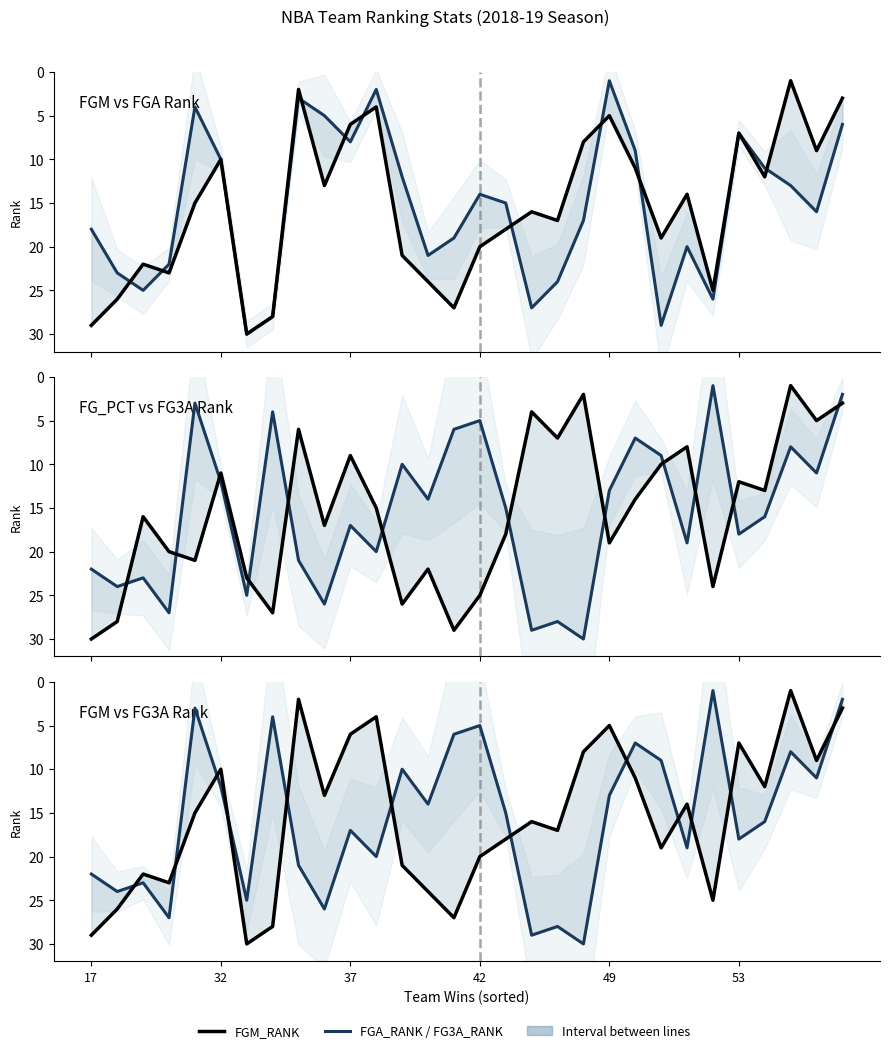

Where does the FGM_RANK series first go above 16?

17